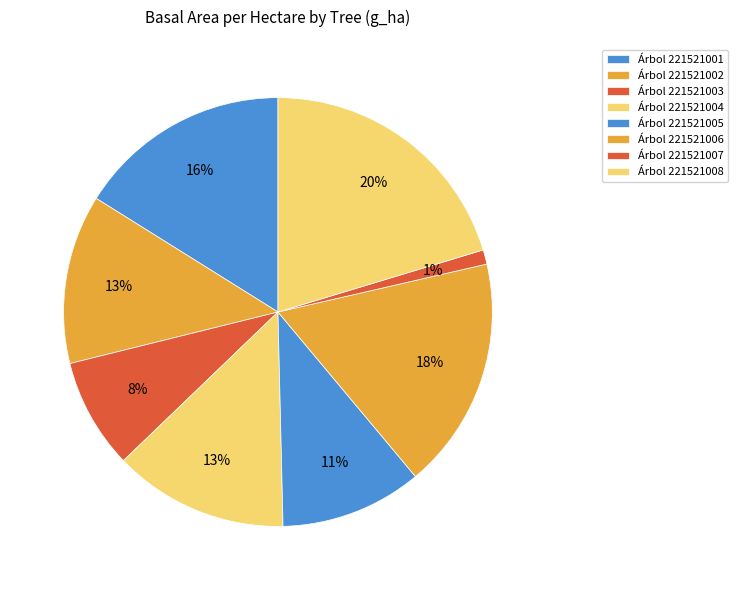

Is there a majority slice in this chart?

No